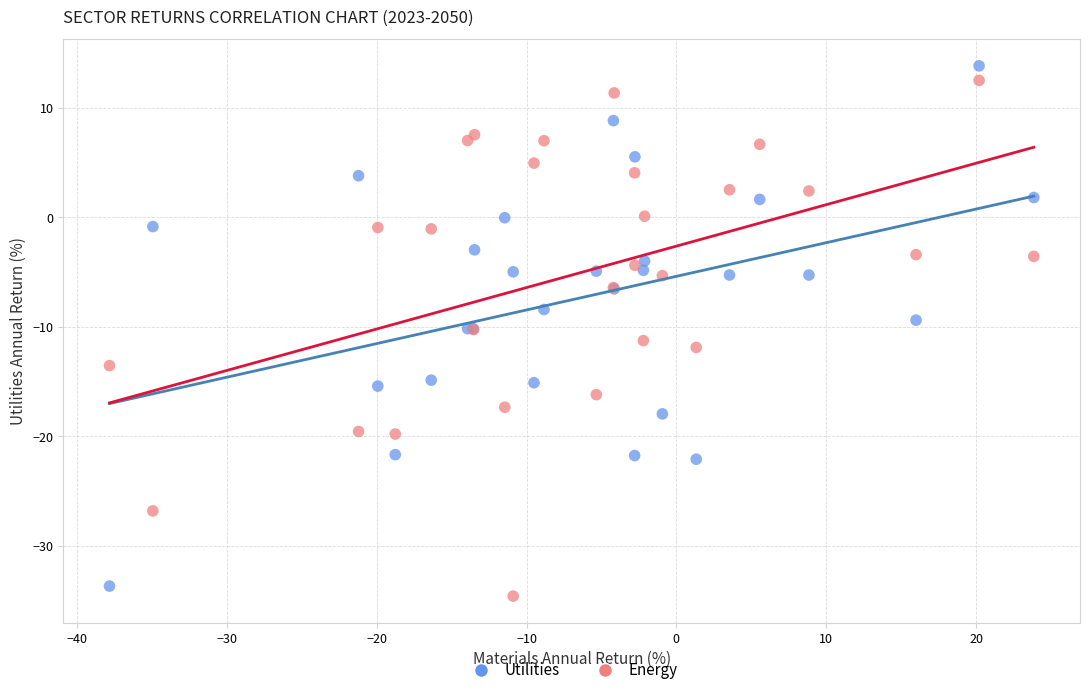

Which series reaches the maximum Y coordinate?

Utilities